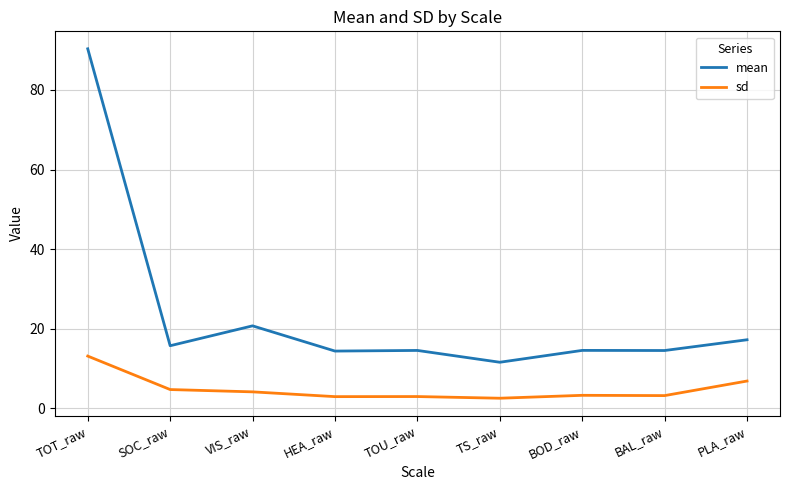

True or false: sd and mean intersect in this chart.

False